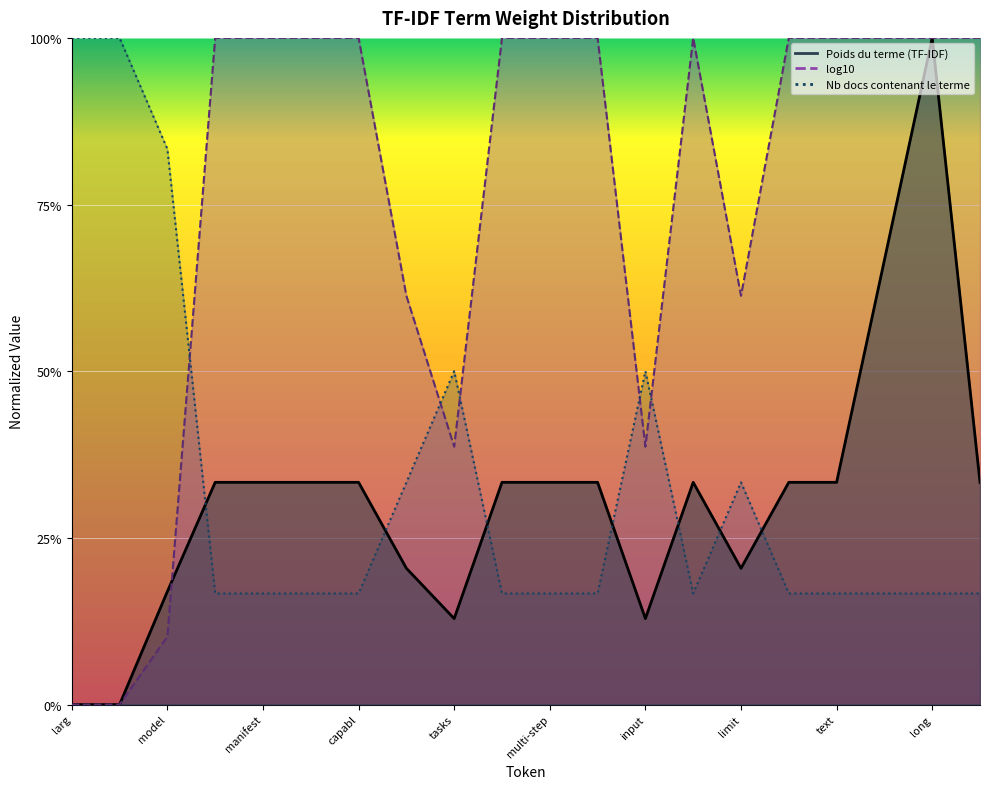

What is the highest value of the Poids du terme (TF-IDF) series?

1.0